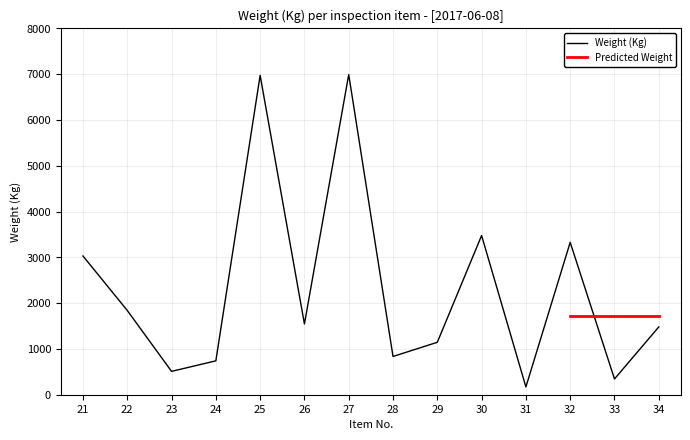

Approximately how many times larger is the value at 24 compared to 25?

0.1